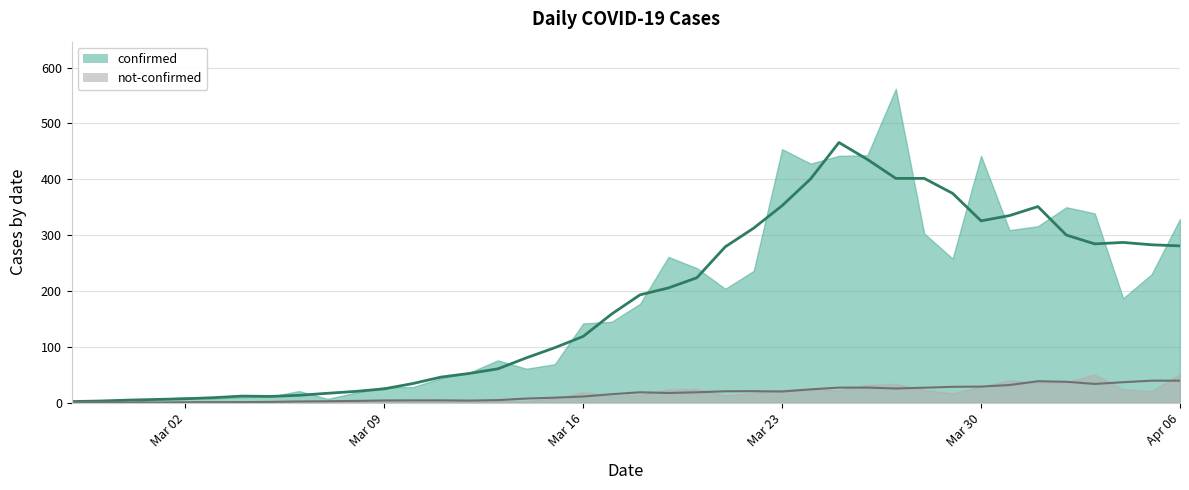

What is the total value across all series at 2020-03-15?

77